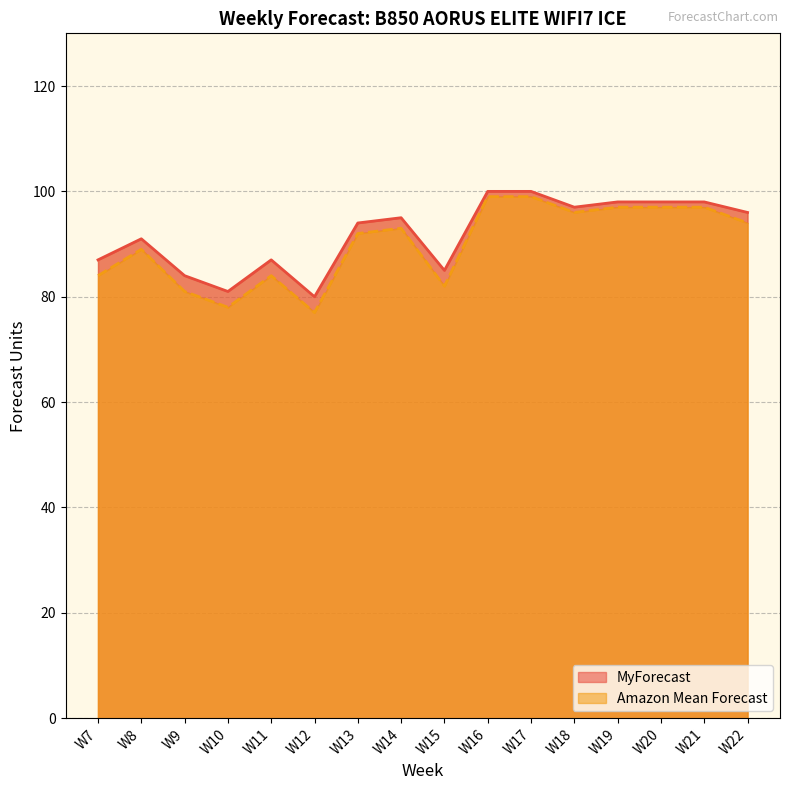

Is the value of Amazon Mean Forecast at W15 greater than the value of MyForecast at W11?

No